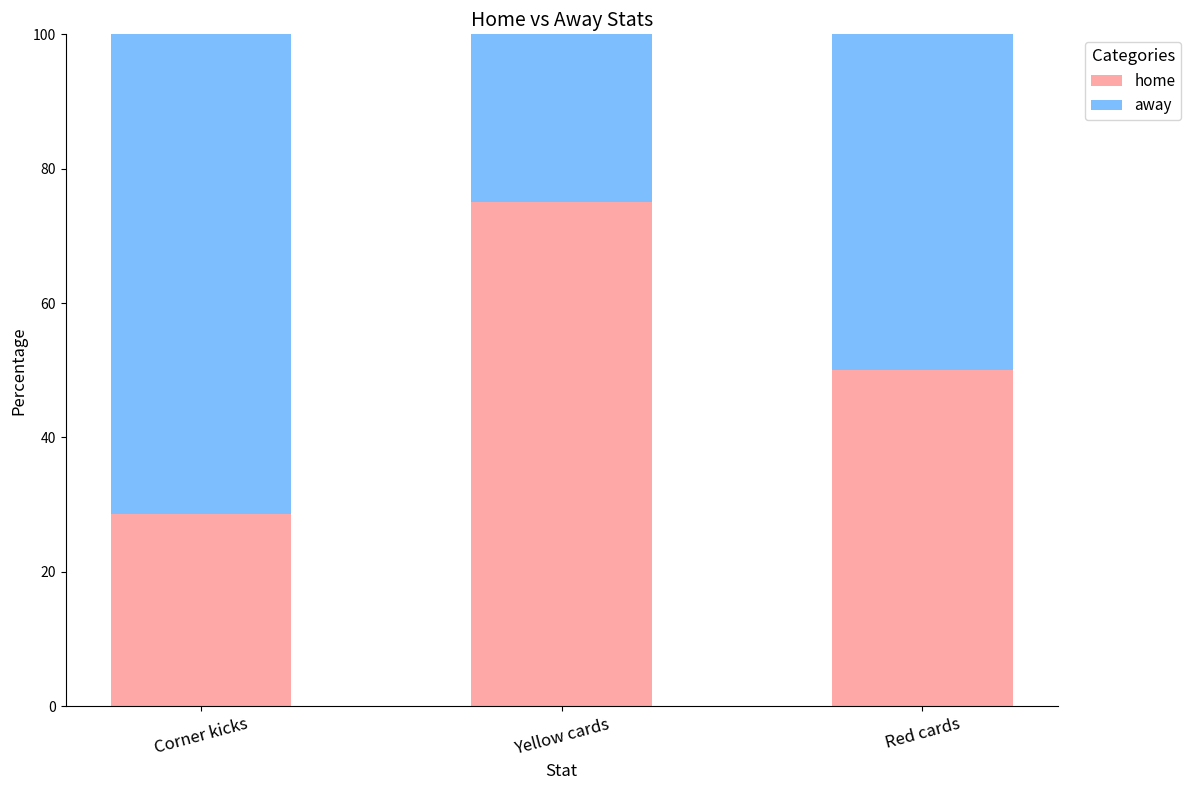

What is the value of the home bar at the 2nd from the left?

75.0